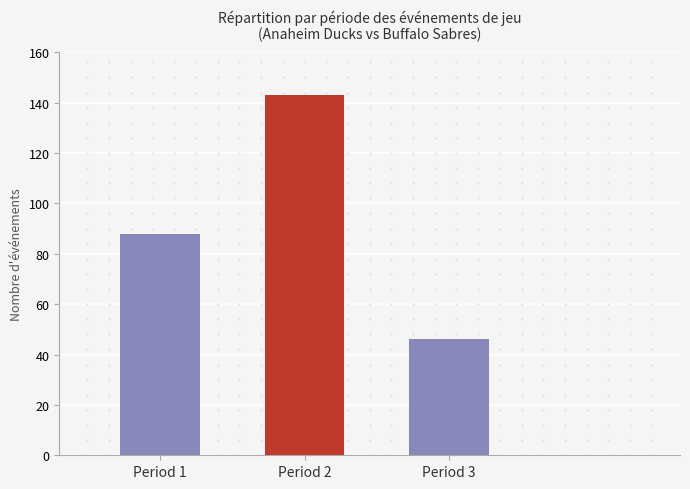

Rank the categories by value from lowest to highest.

Period 3, Period 1, Period 2